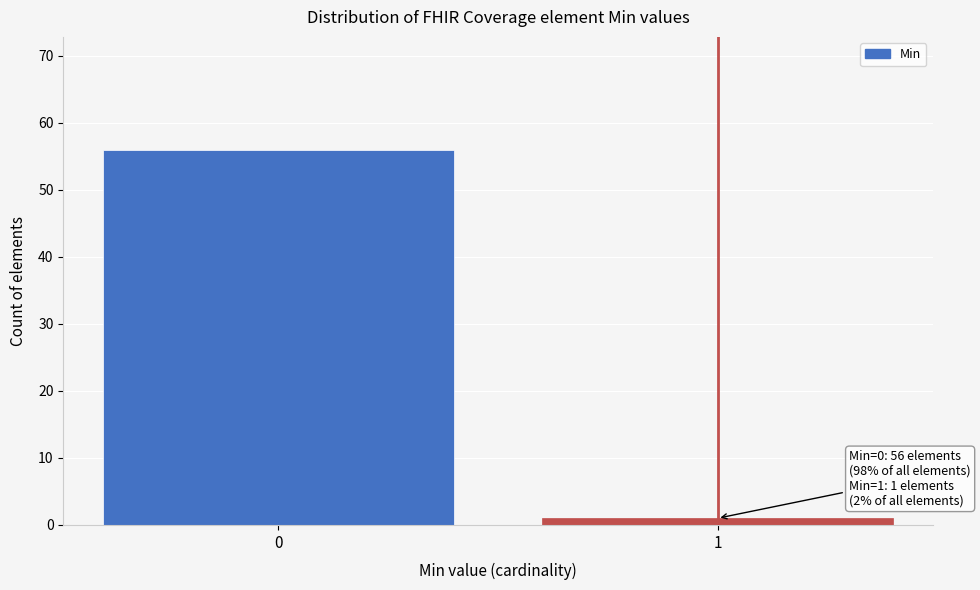

Reading left to right, transcribe all the data shown in this chart.

0=56	1=1